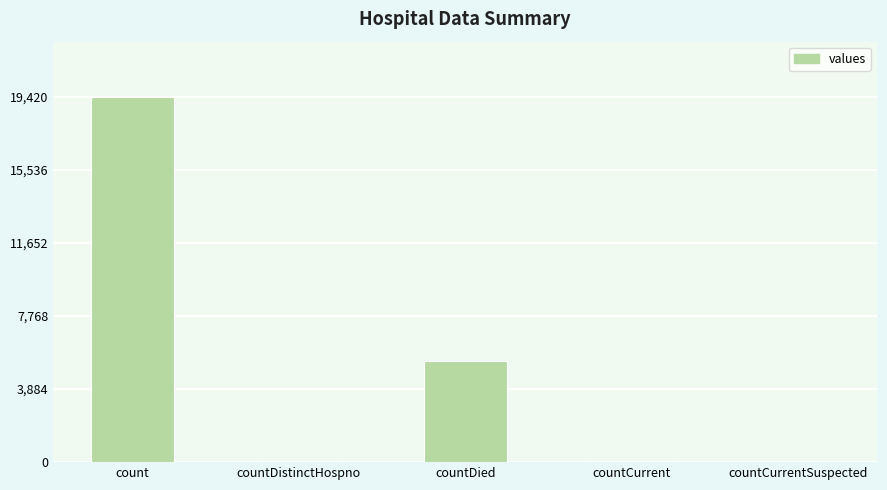

Read the value at countDied.

5357